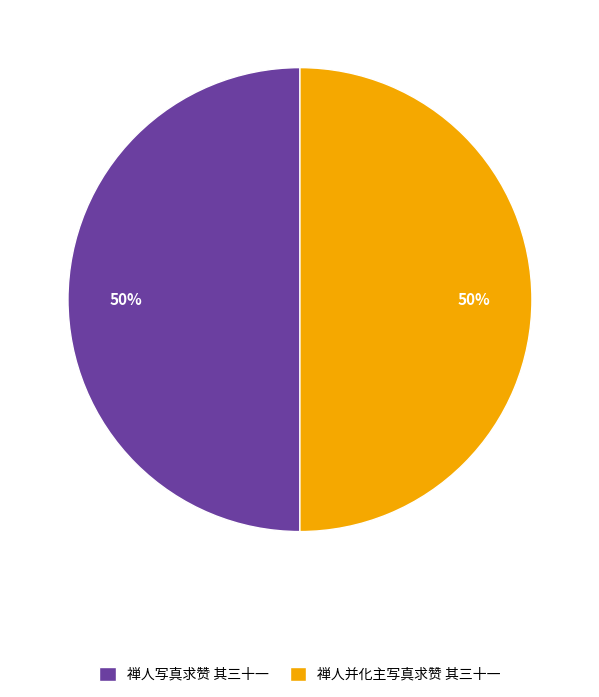

True or false: 禅人并化主写真求赞 其三十一 accounts for 50% of the total.

True